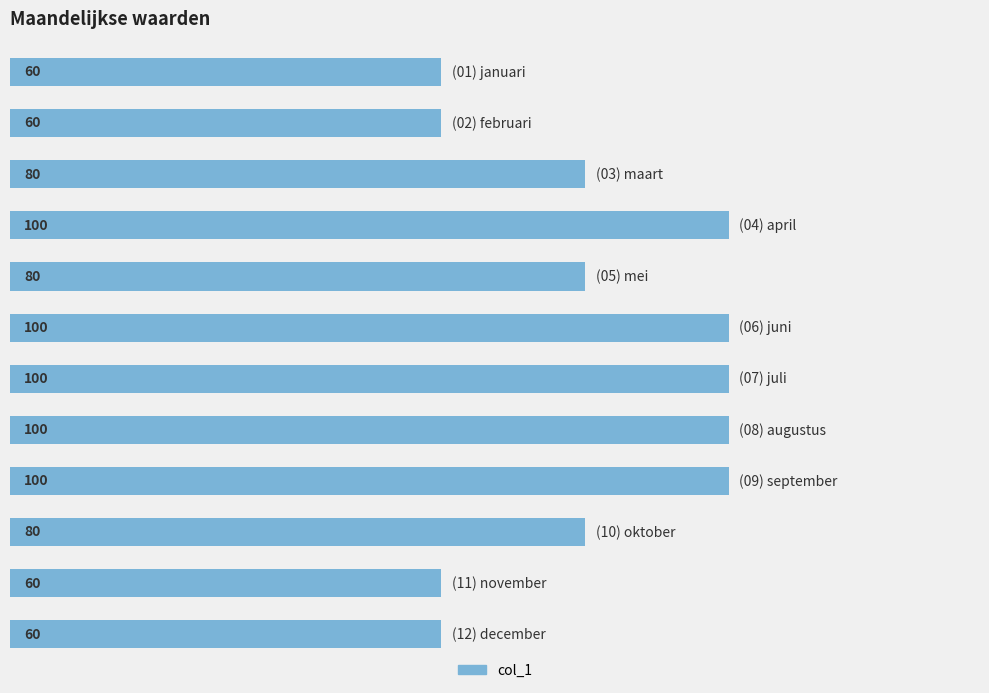

What is the maximum value shown in the chart?

100